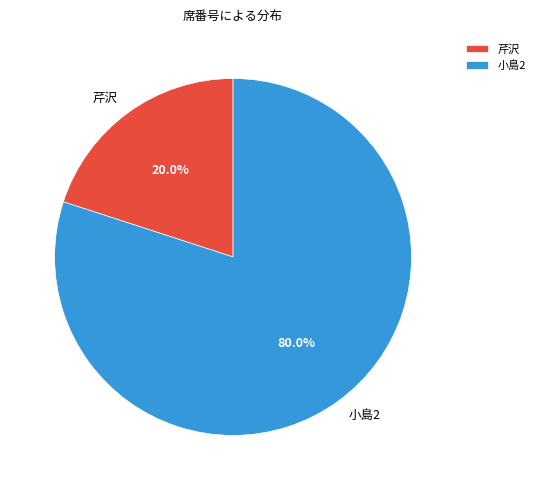

To the nearest percent, what is the difference between the 小島2 and 芹沢 slice percentages?

60%